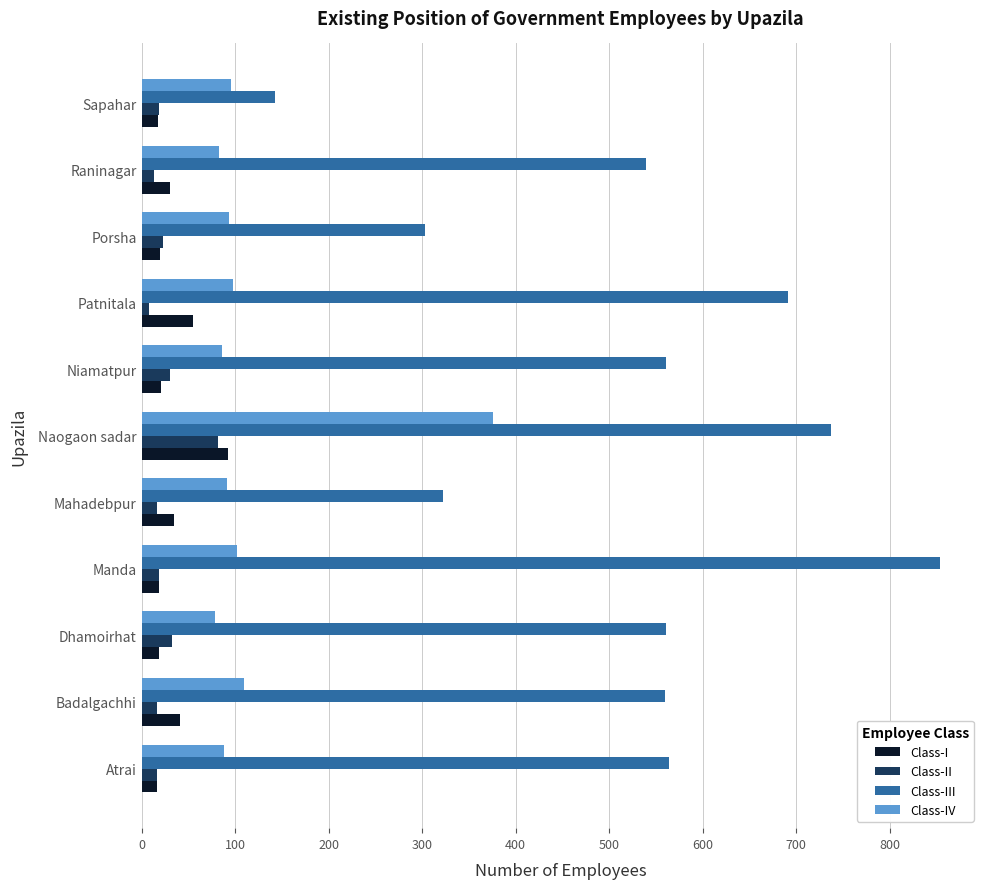

Which series changed the most between Badalgachhi and Sapahar?

Class-III